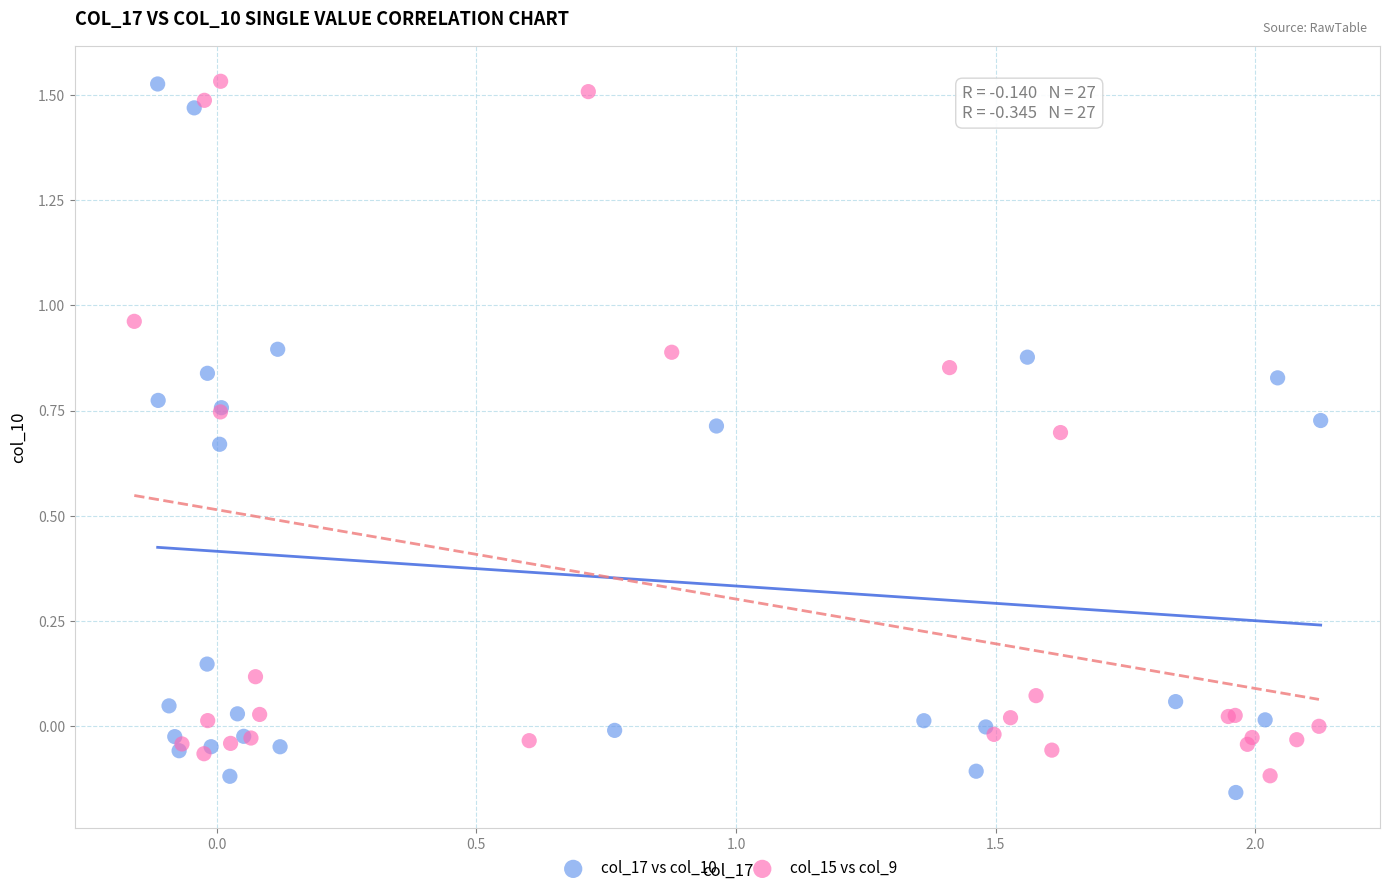

What are all the series names shown in the legend?

col_17 vs col_10, col_15 vs col_9